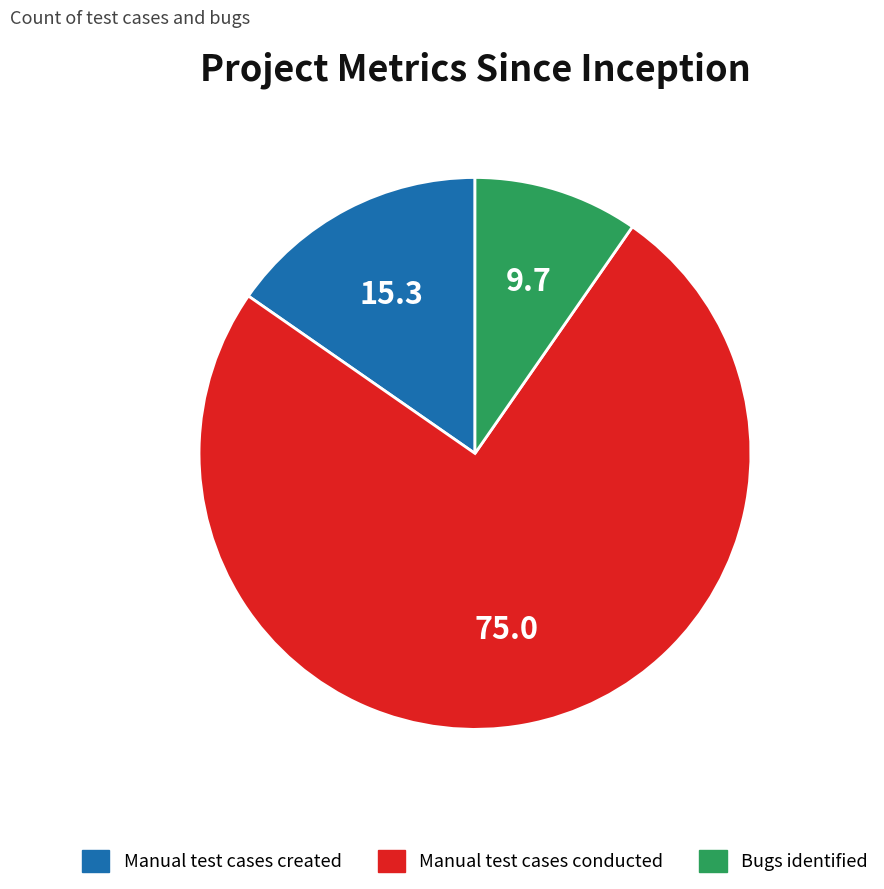

How many slices are in this pie chart?

3